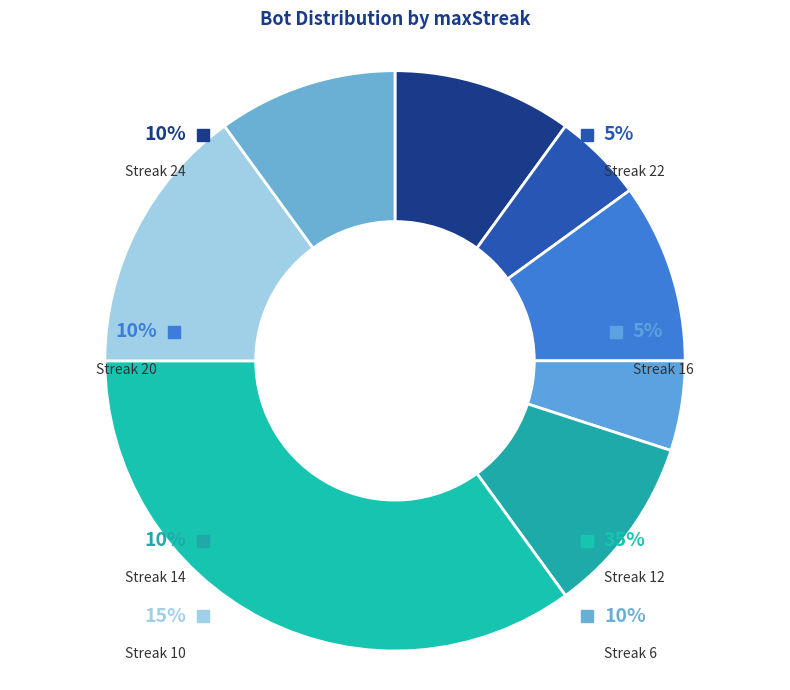

Is 16 the majority of the pie?

No